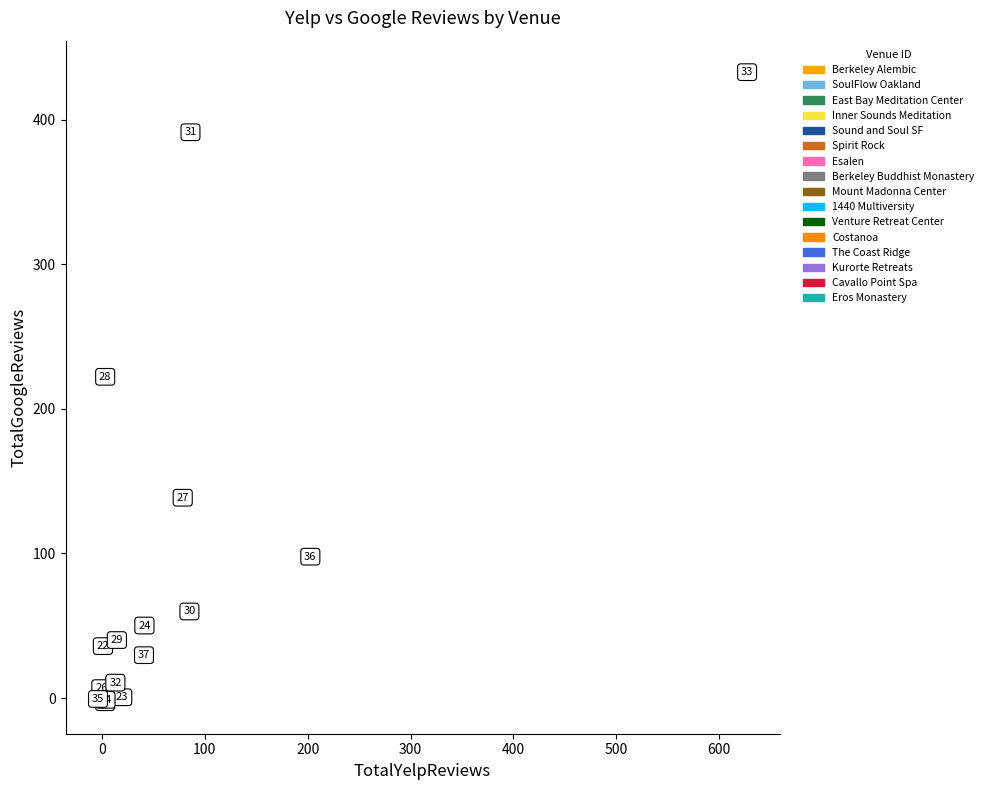

What are all the series names shown in the legend?

Berkeley Alembic, SoulFlow Oakland, East Bay Meditation Center, Inner Sounds Meditation, Sound and Soul SF, Spirit Rock, Esalen, Berkeley Buddhist Monastery, Mount Madonna Center, 1440 Multiversity, Venture Retreat Center, Costanoa, The Coast Ridge, Kurorte Retreats, Cavallo Point Spa, Eros Monastery